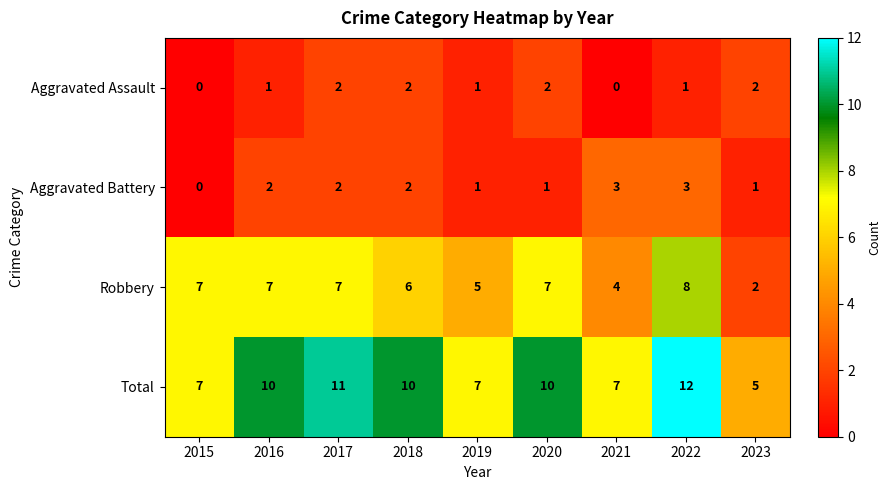

Which series has the largest total across all categories?

Total